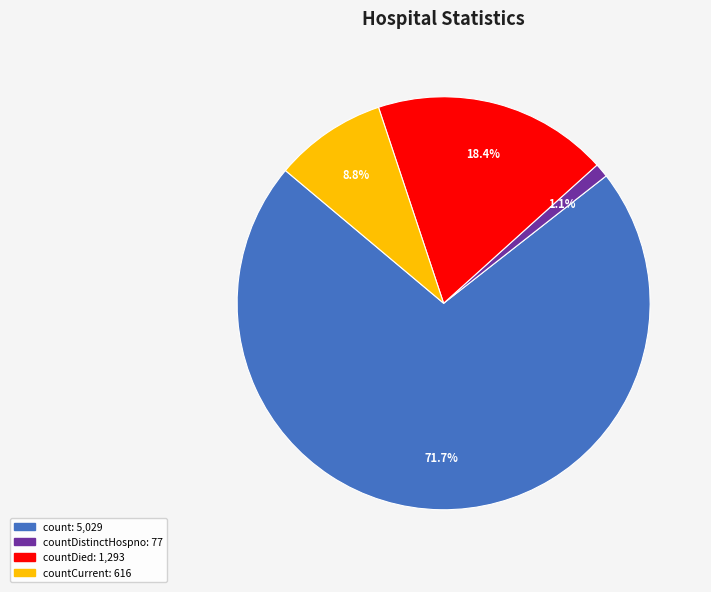

Does any single category account for the majority?

Yes